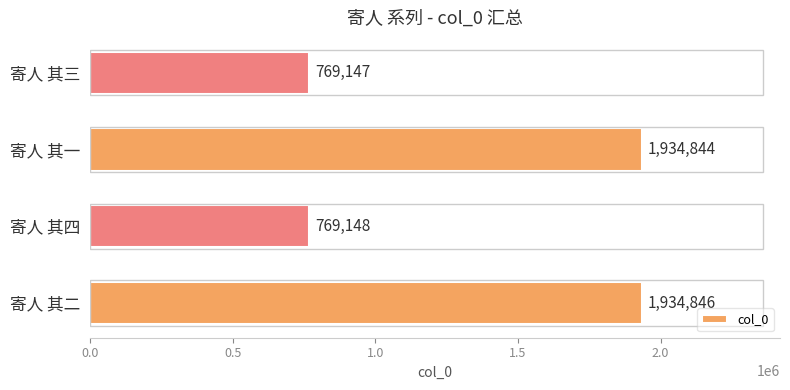

What is the difference between the second highest and second lowest values?

1165696